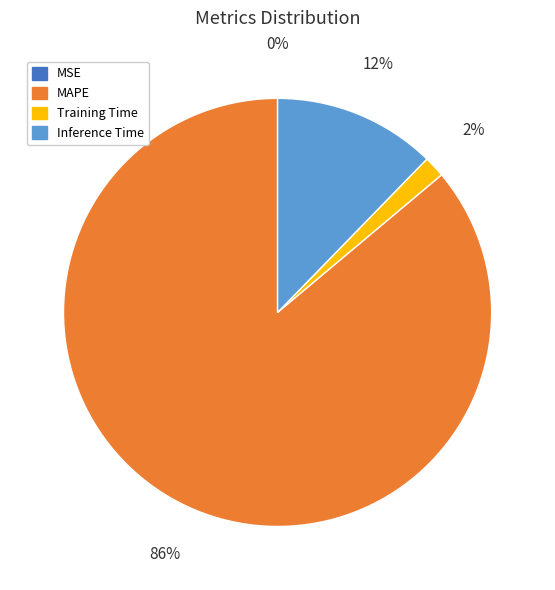

Which slice is the largest?

MAPE